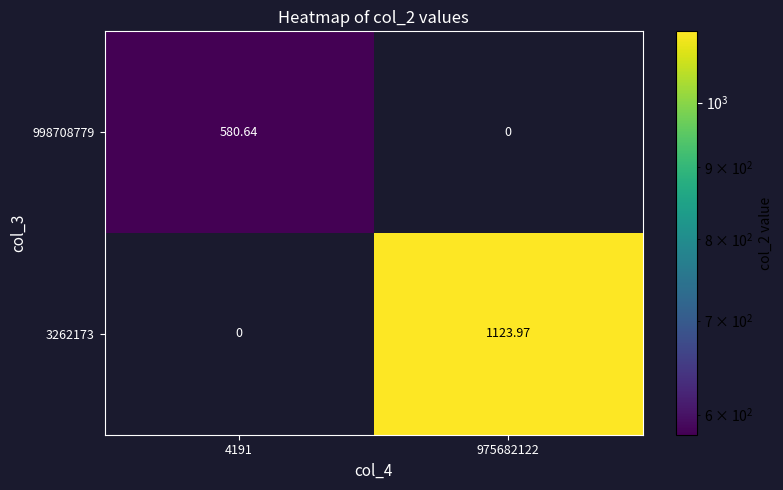

Is the value of 3262173 at 975682122 greater than the value of 998708779 at 975682122?

Yes